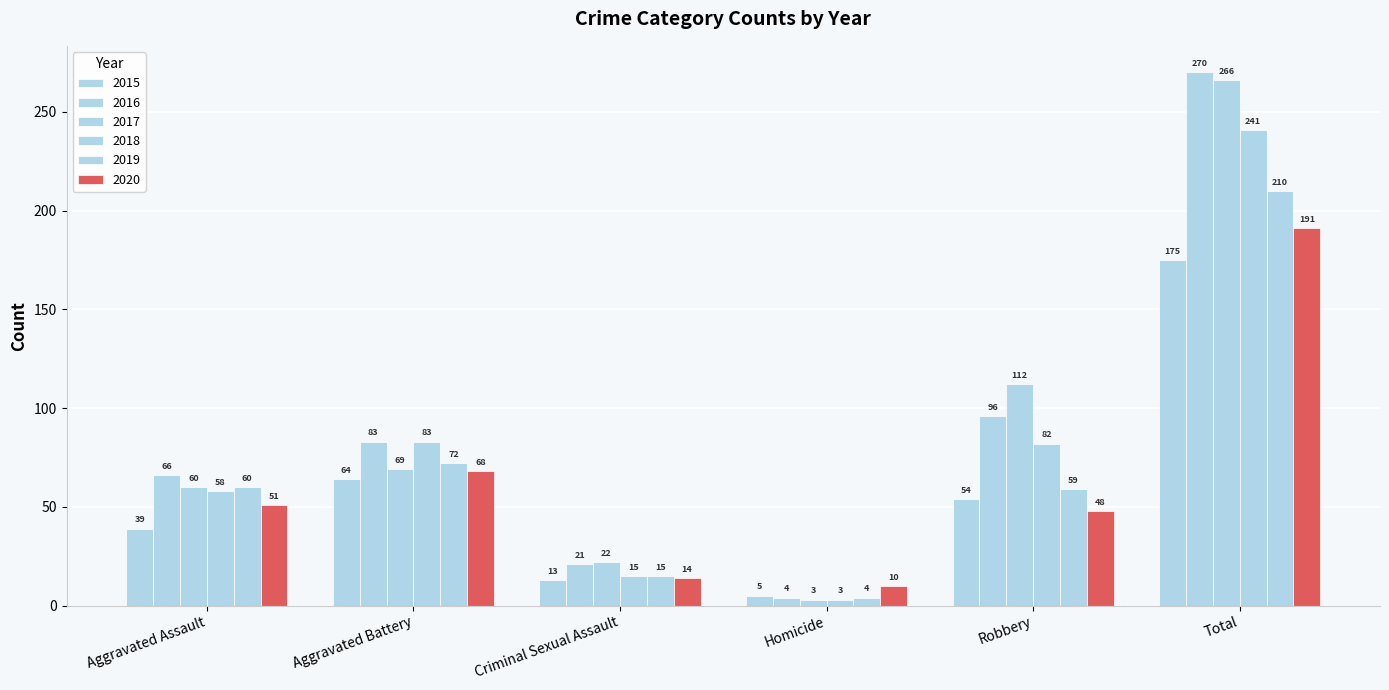

How many values in the 2020 series are below 51?

3